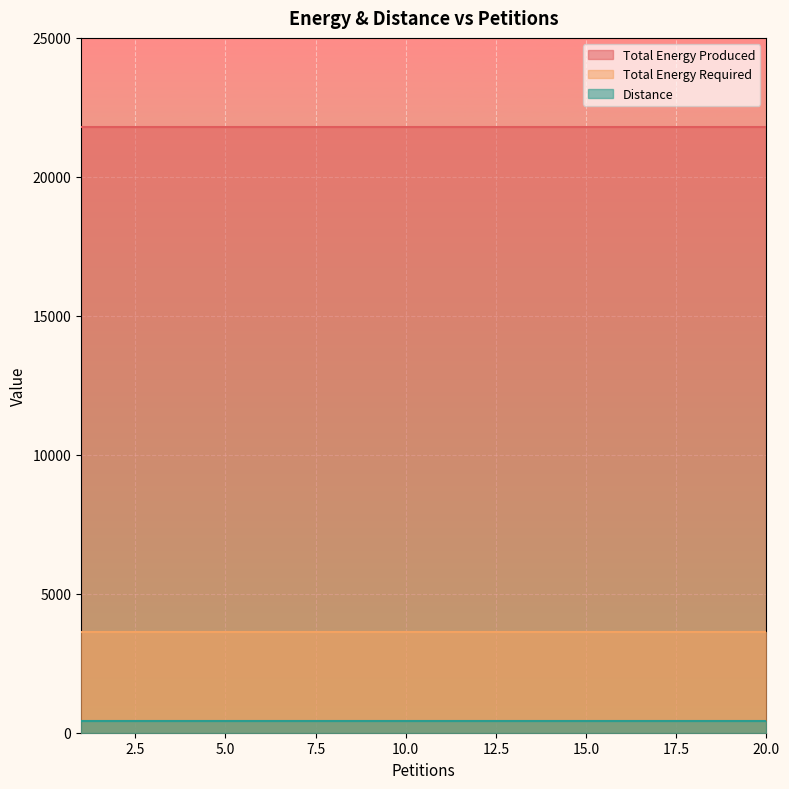

The value of Total Energy Required at 17 is 1549. True or false?

False